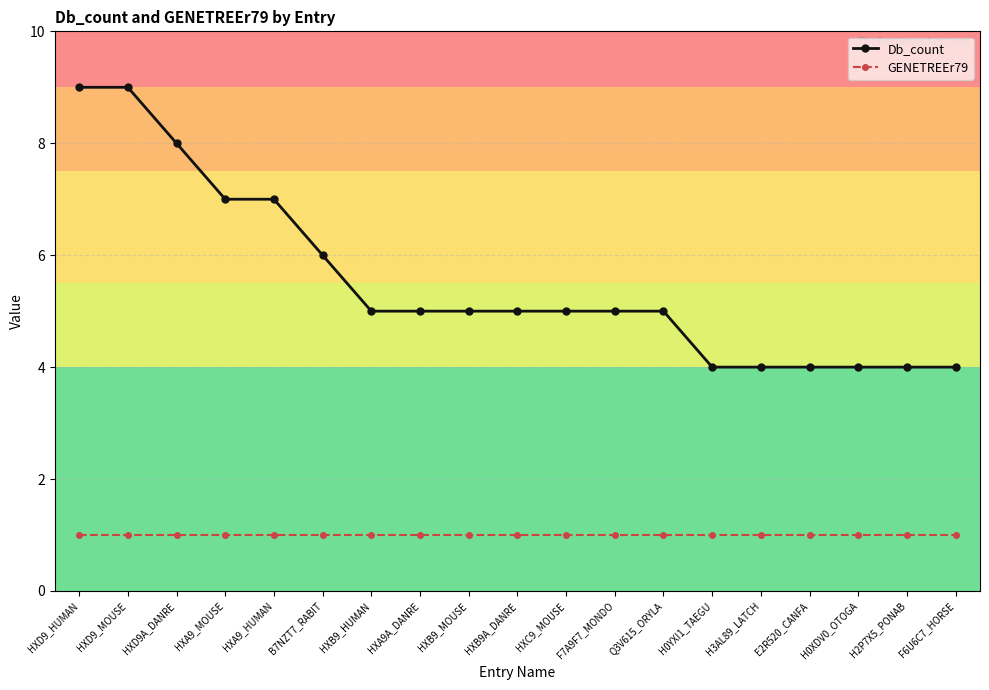

What is the average value of the GENETREEr79 series?

1